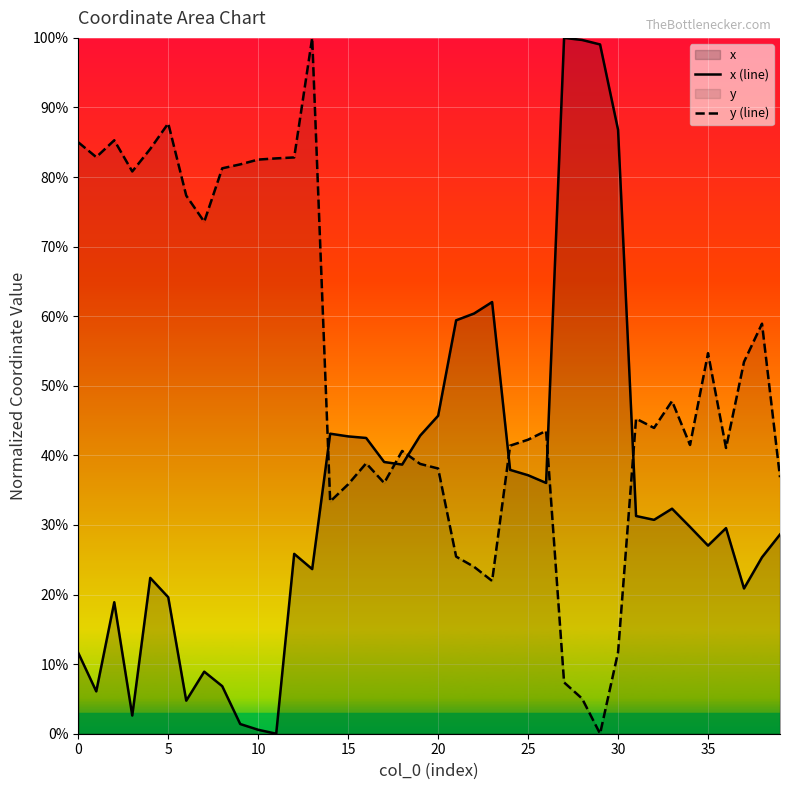

What is the label of the 22nd point from the left?

21